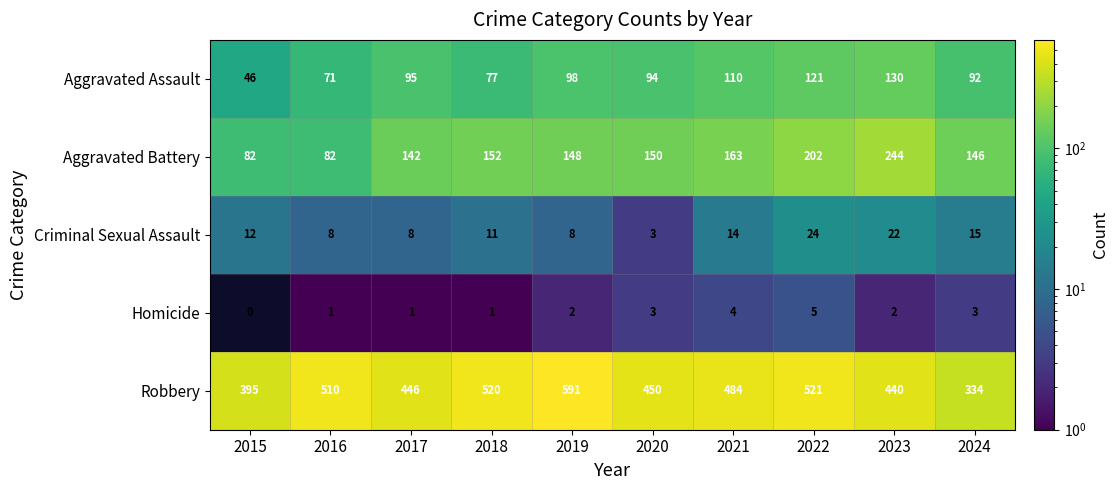

Rank the series at 2015 from lowest to highest value.

Homicide, Criminal Sexual Assault, Aggravated Assault, Aggravated Battery, Robbery